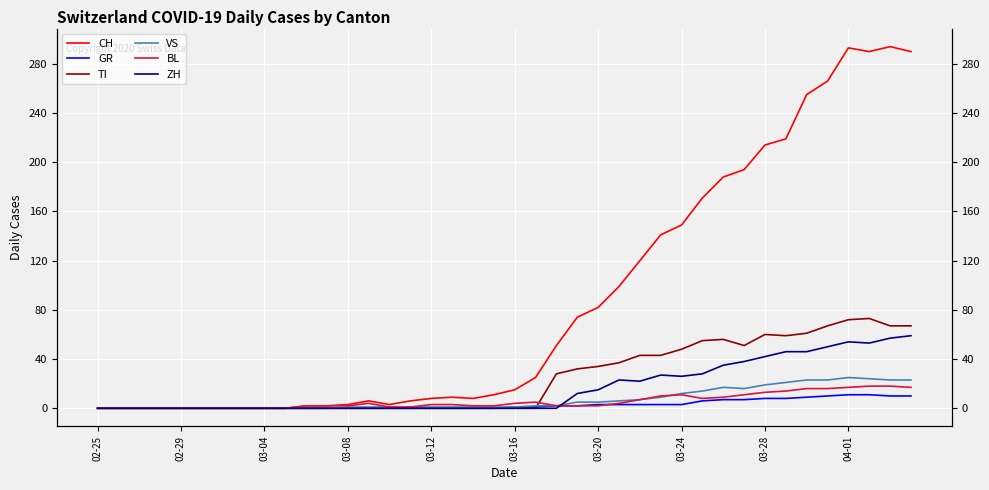

Reading left to right, what are all the values shown in this chart?

CH: 0	0	0	0	0	0	0	0	0	0	2	2	3	6	3	6	8	9	8	11	15	25	51	74	82	99	120	141	149	171	188	194	214	219	255	266	293	290	294	290
GR: 0	0	0	0	0	0	0	0	0	0	0	0	0	0	0	0	0	0	0	0	1	1	2	2	3	3	3	3	3	6	7	7	8	8	9	10	11	11	10	10
TI: 0	0	0	0	0	0	0	0	0	0	0	0	0	0	0	0	0	0	0	0	0	0	28	32	34	37	43	43	48	55	56	51	60	59	61	67	72	73	67	67
VS: 0	0	0	0	0	0	0	0	0	0	0	0	1	1	1	1	1	1	1	1	1	2	2	5	5	6	7	9	12	14	17	16	19	21	23	23	25	24	23	23
BL: 0	0	0	0	0	0	0	0	0	0	2	2	2	4	1	1	3	3	2	2	4	5	2	2	2	4	7	10	11	8	9	11	13	14	16	16	17	18	18	17
ZH: 0	0	0	0	0	0	0	0	0	0	0	0	0	0	0	0	0	0	0	0	0	0	0	12	15	23	22	27	26	28	35	38	42	46	46	50	54	53	57	59